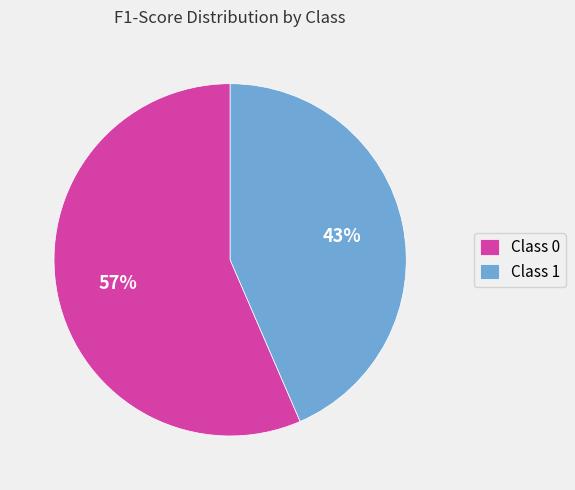

True or false: Class 0 accounts for 44% of the total.

False